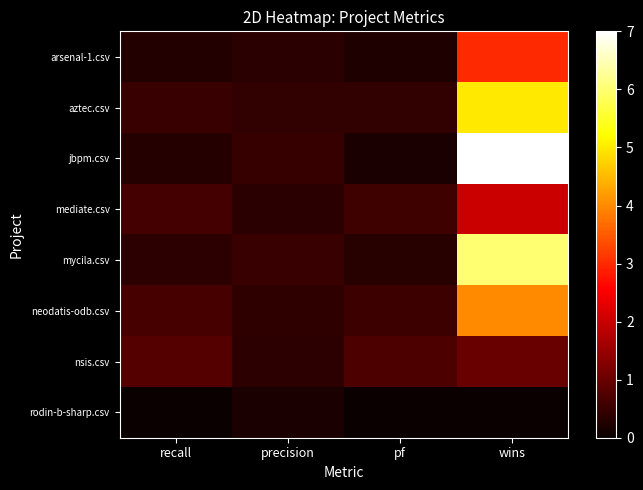

Which category has the highest value across all series?

wins